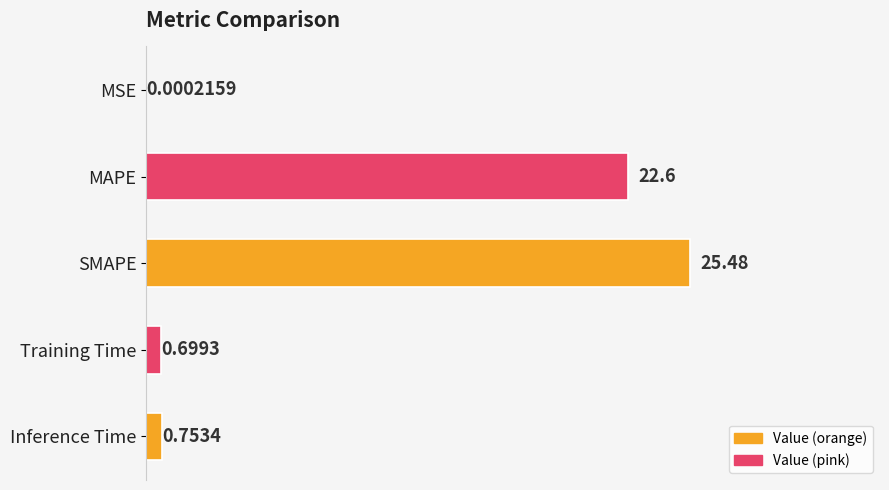

How many series are shown in this chart?

1